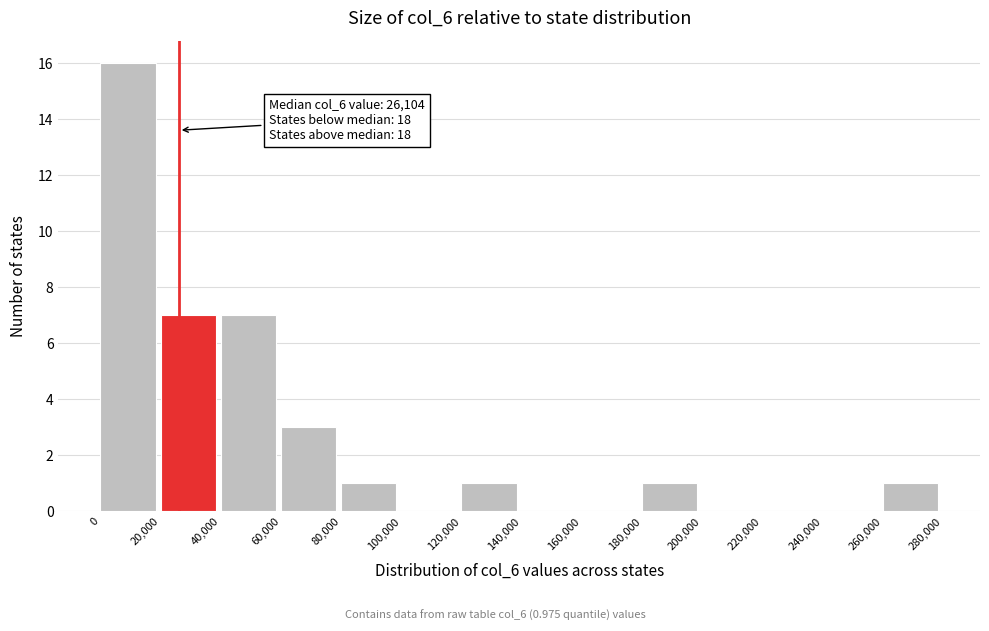

Over which range of the x-axis is the bar tallest?

0 to 20,000